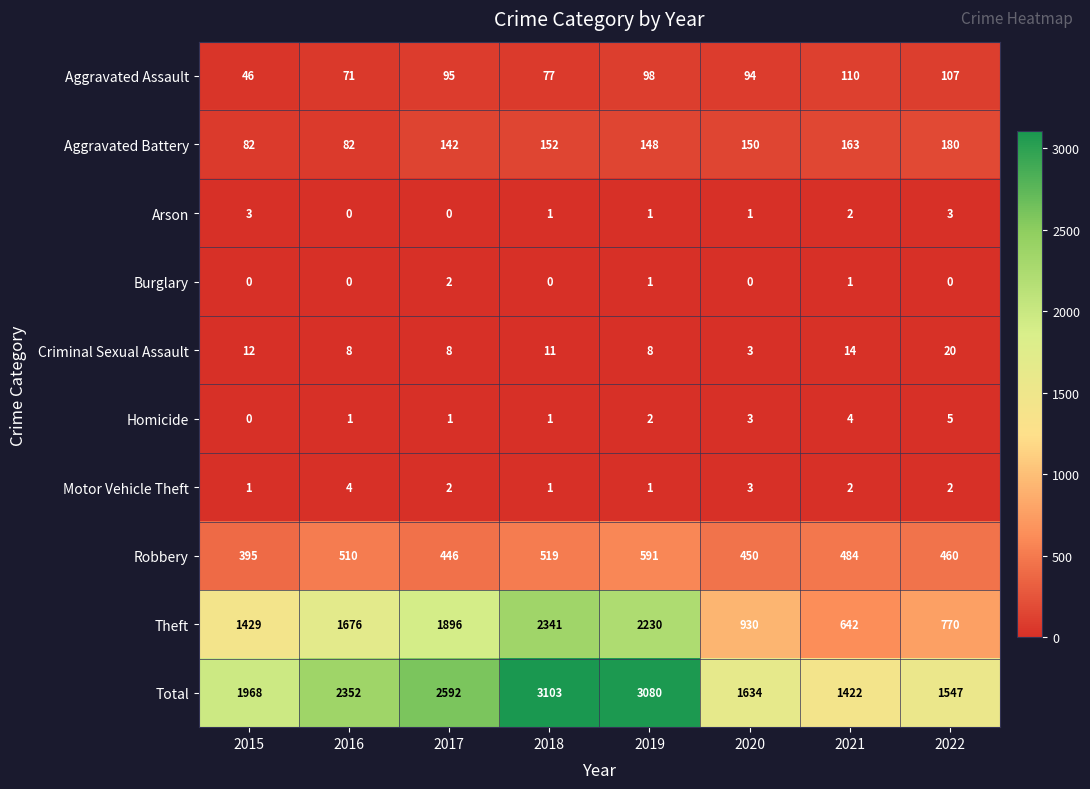

How many data points does each series have?

8